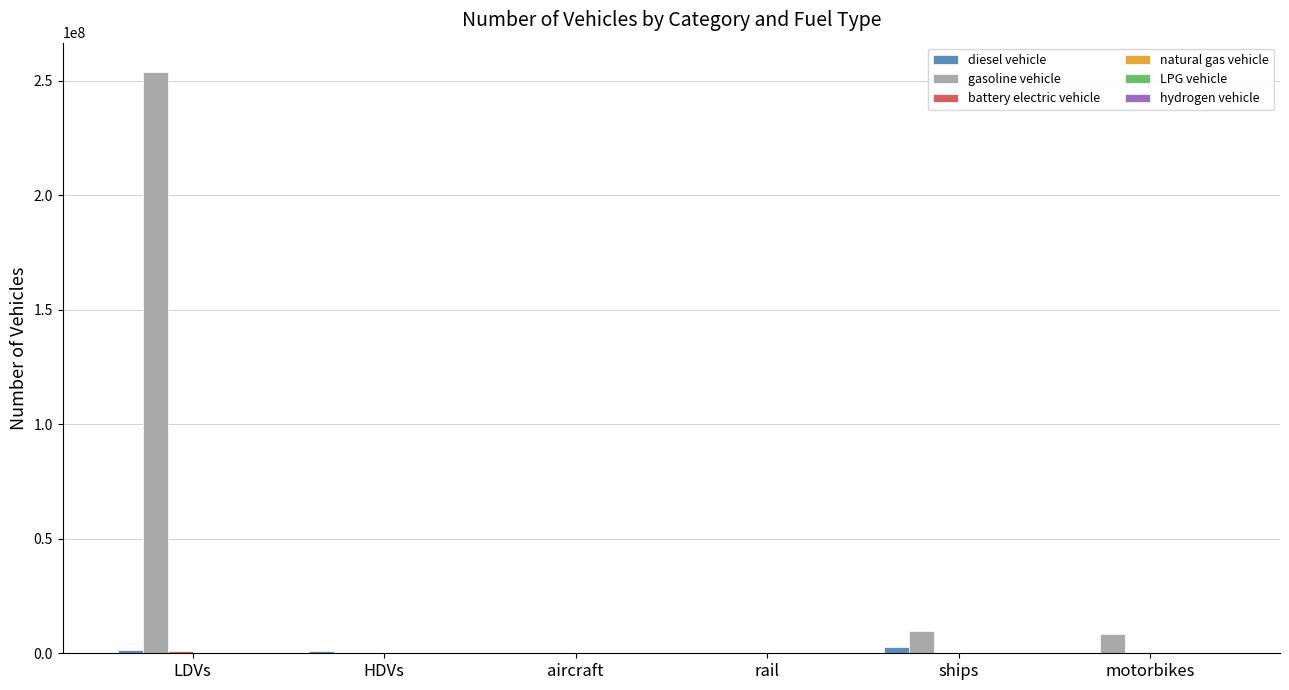

Between LDVs and HDVs, which series saw the biggest shift?

gasoline vehicle